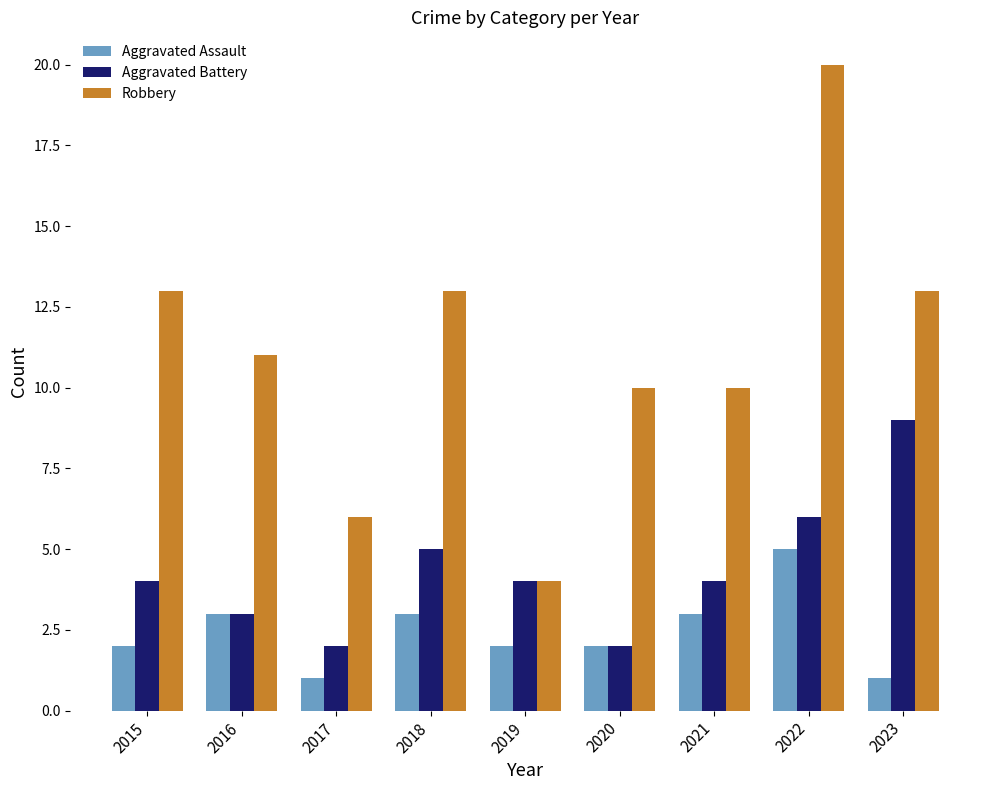

Rank the series by their average value, from highest to lowest.

Robbery, Aggravated Battery, Aggravated Assault